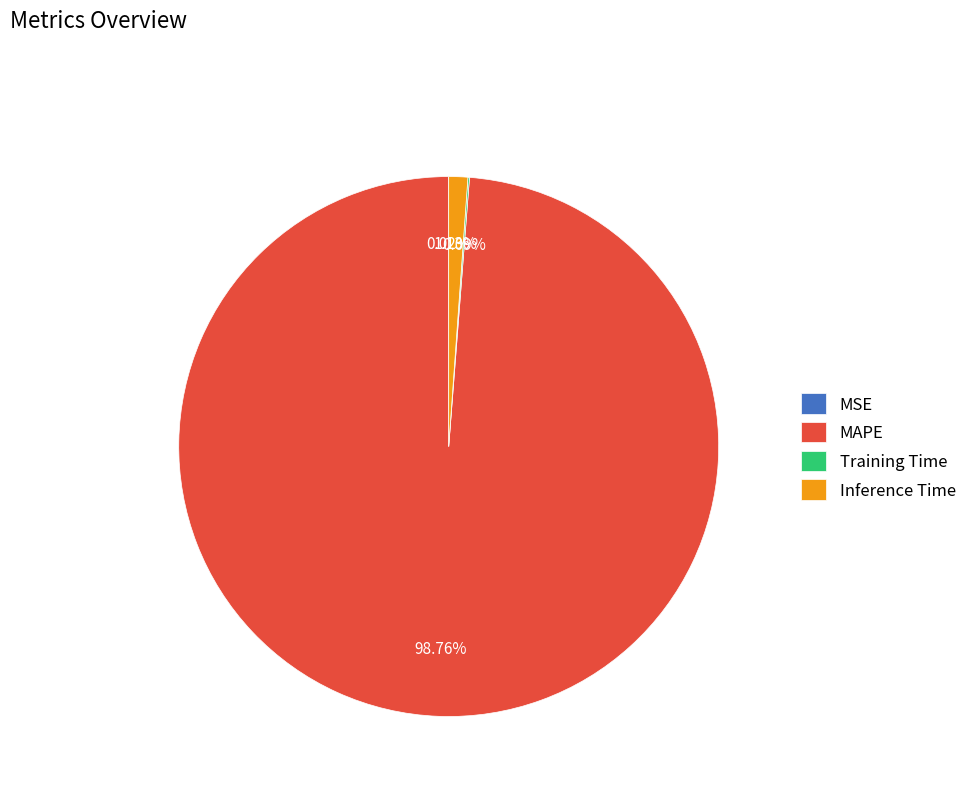

What portion of the pie excludes Inference Time?

98.9%